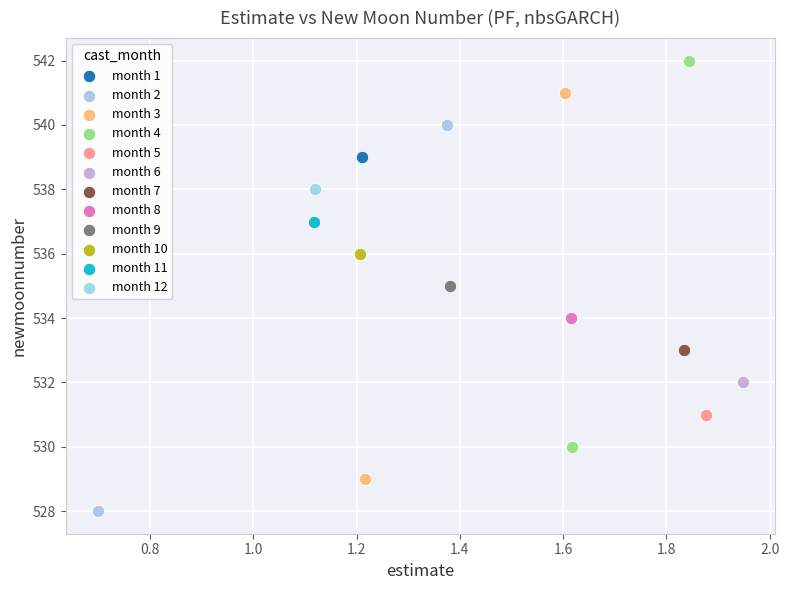

Which series contains the lowest Y value?

month 2